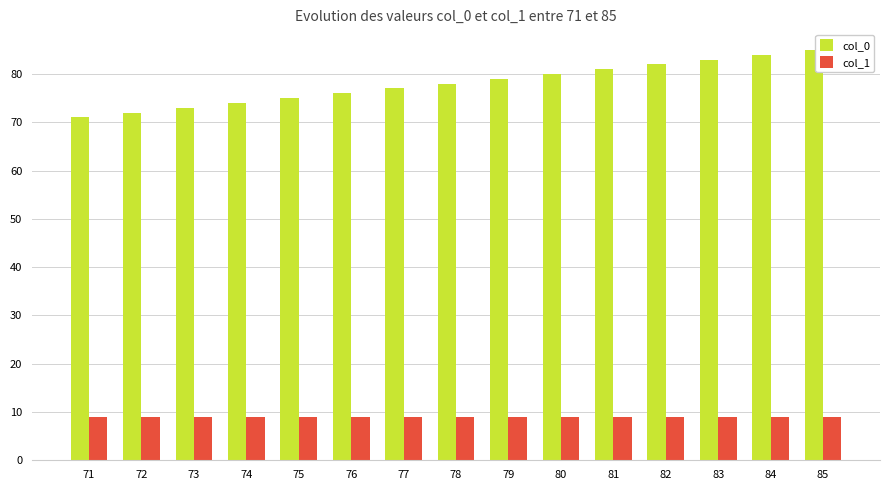

Rank the series by their average value, from lowest to highest.

col_1, col_0